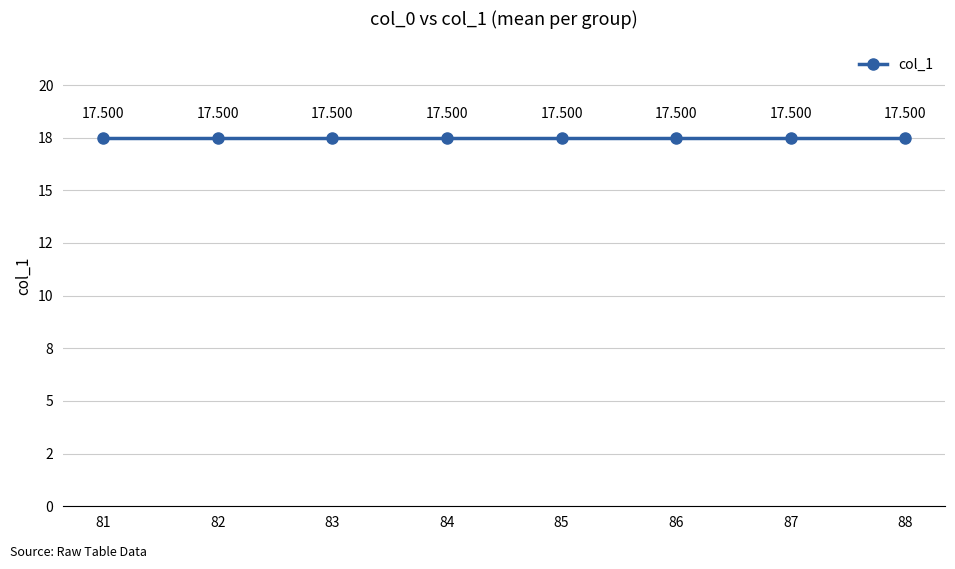

At which label is the value closest to 17?

84